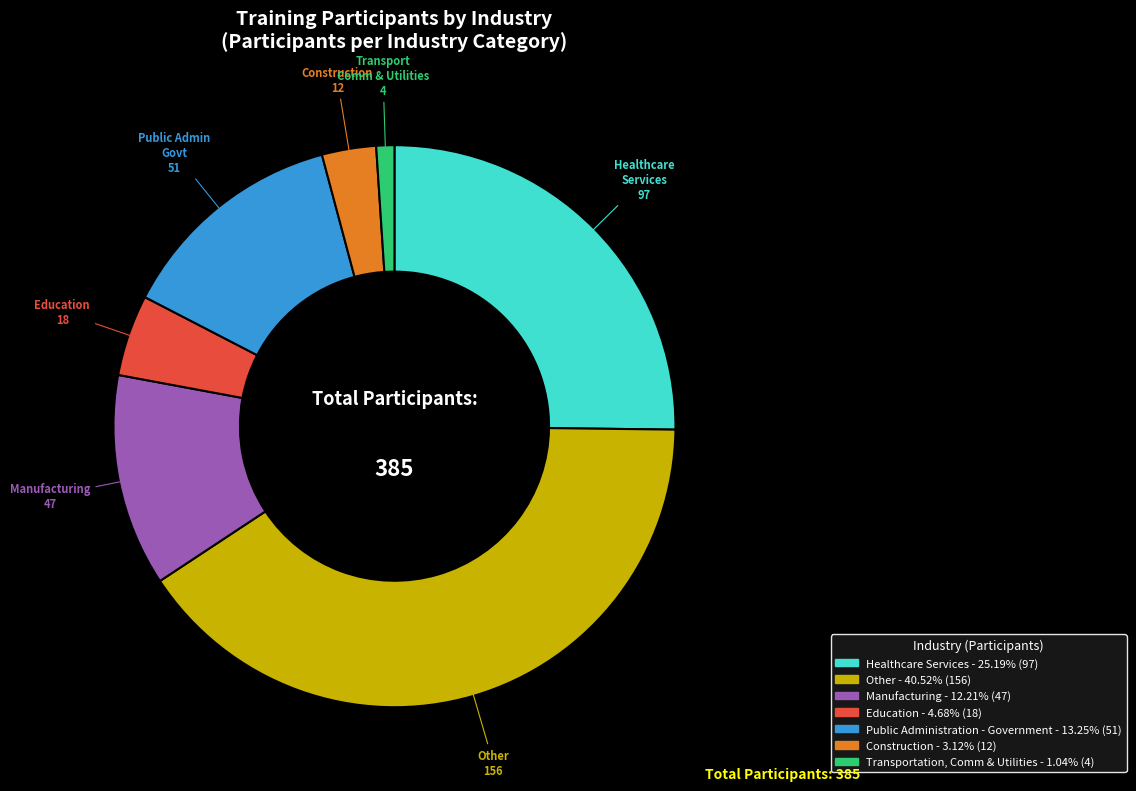

Does any single category account for the majority?

No